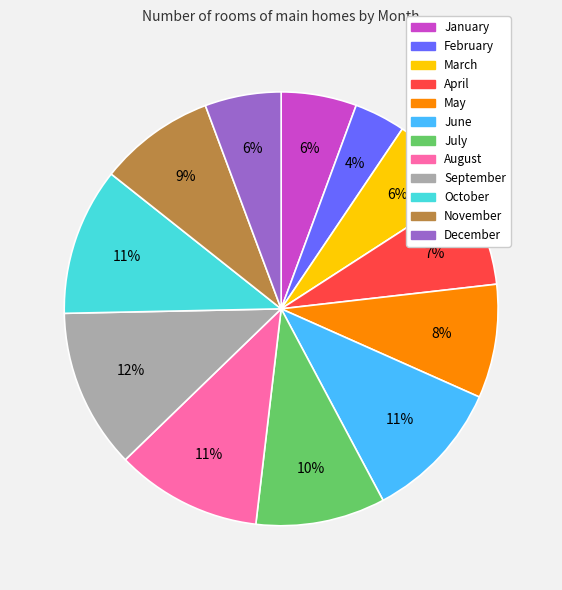

What is the largest slice in the pie chart?

September